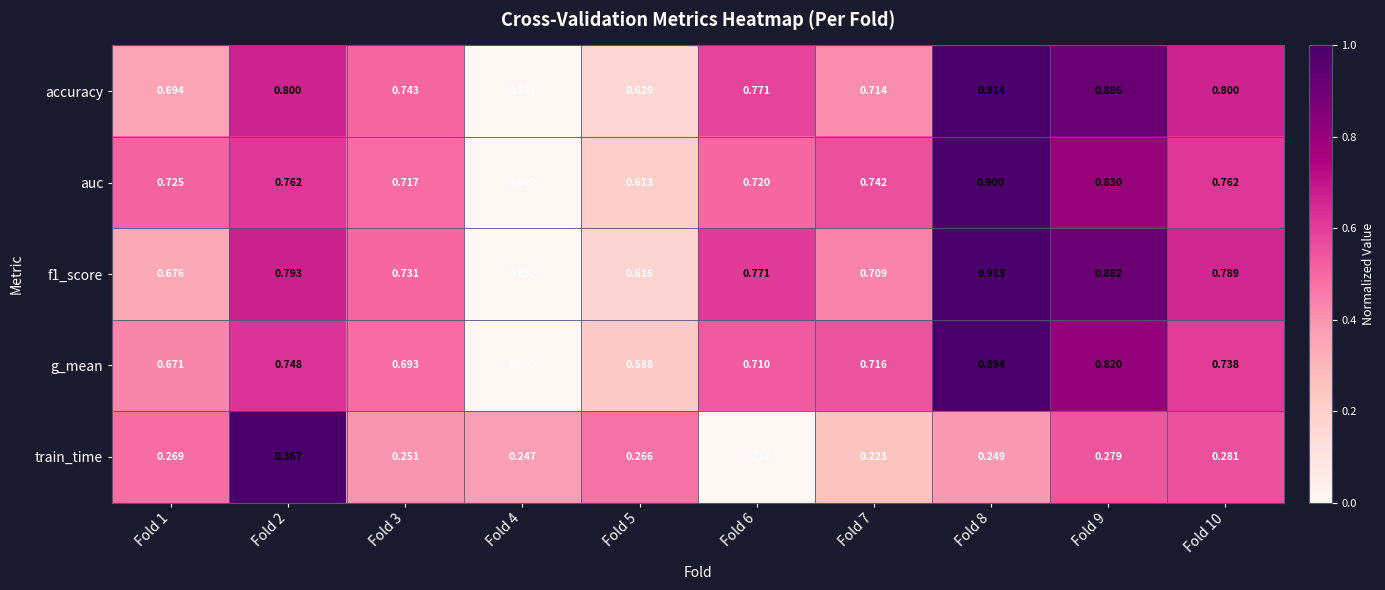

Rank the series at Fold 7 from lowest to highest value.

train_time, accuracy, f1_score, g_mean, auc